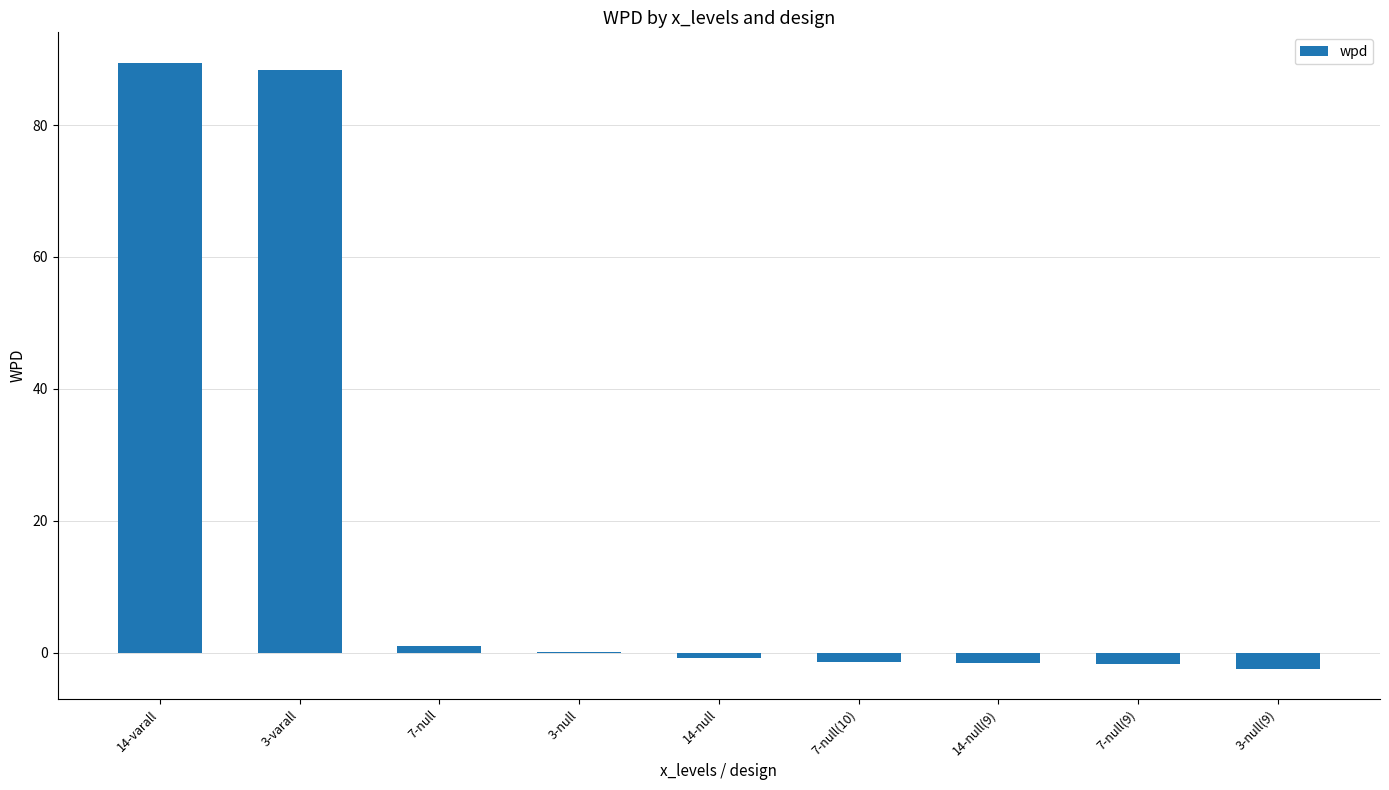

Are the bars horizontal?

No